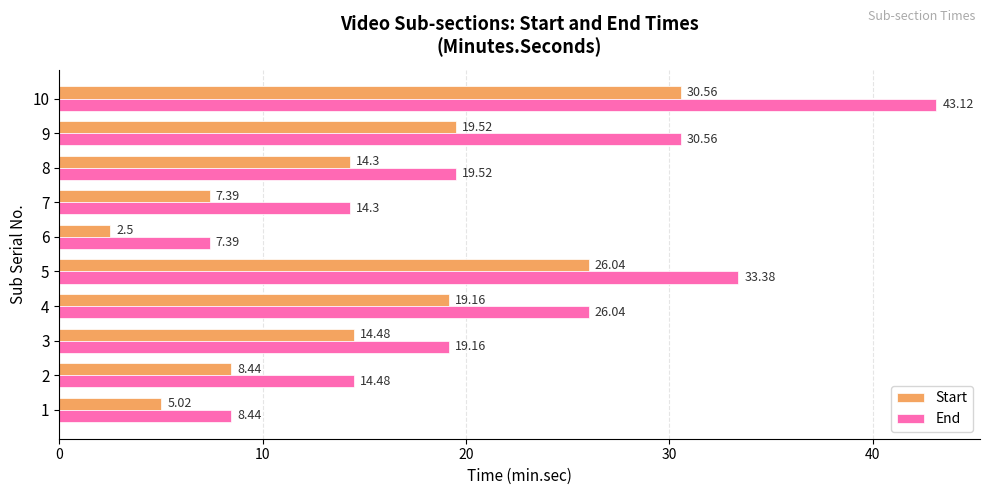

What is the average value of the End series?

21.6